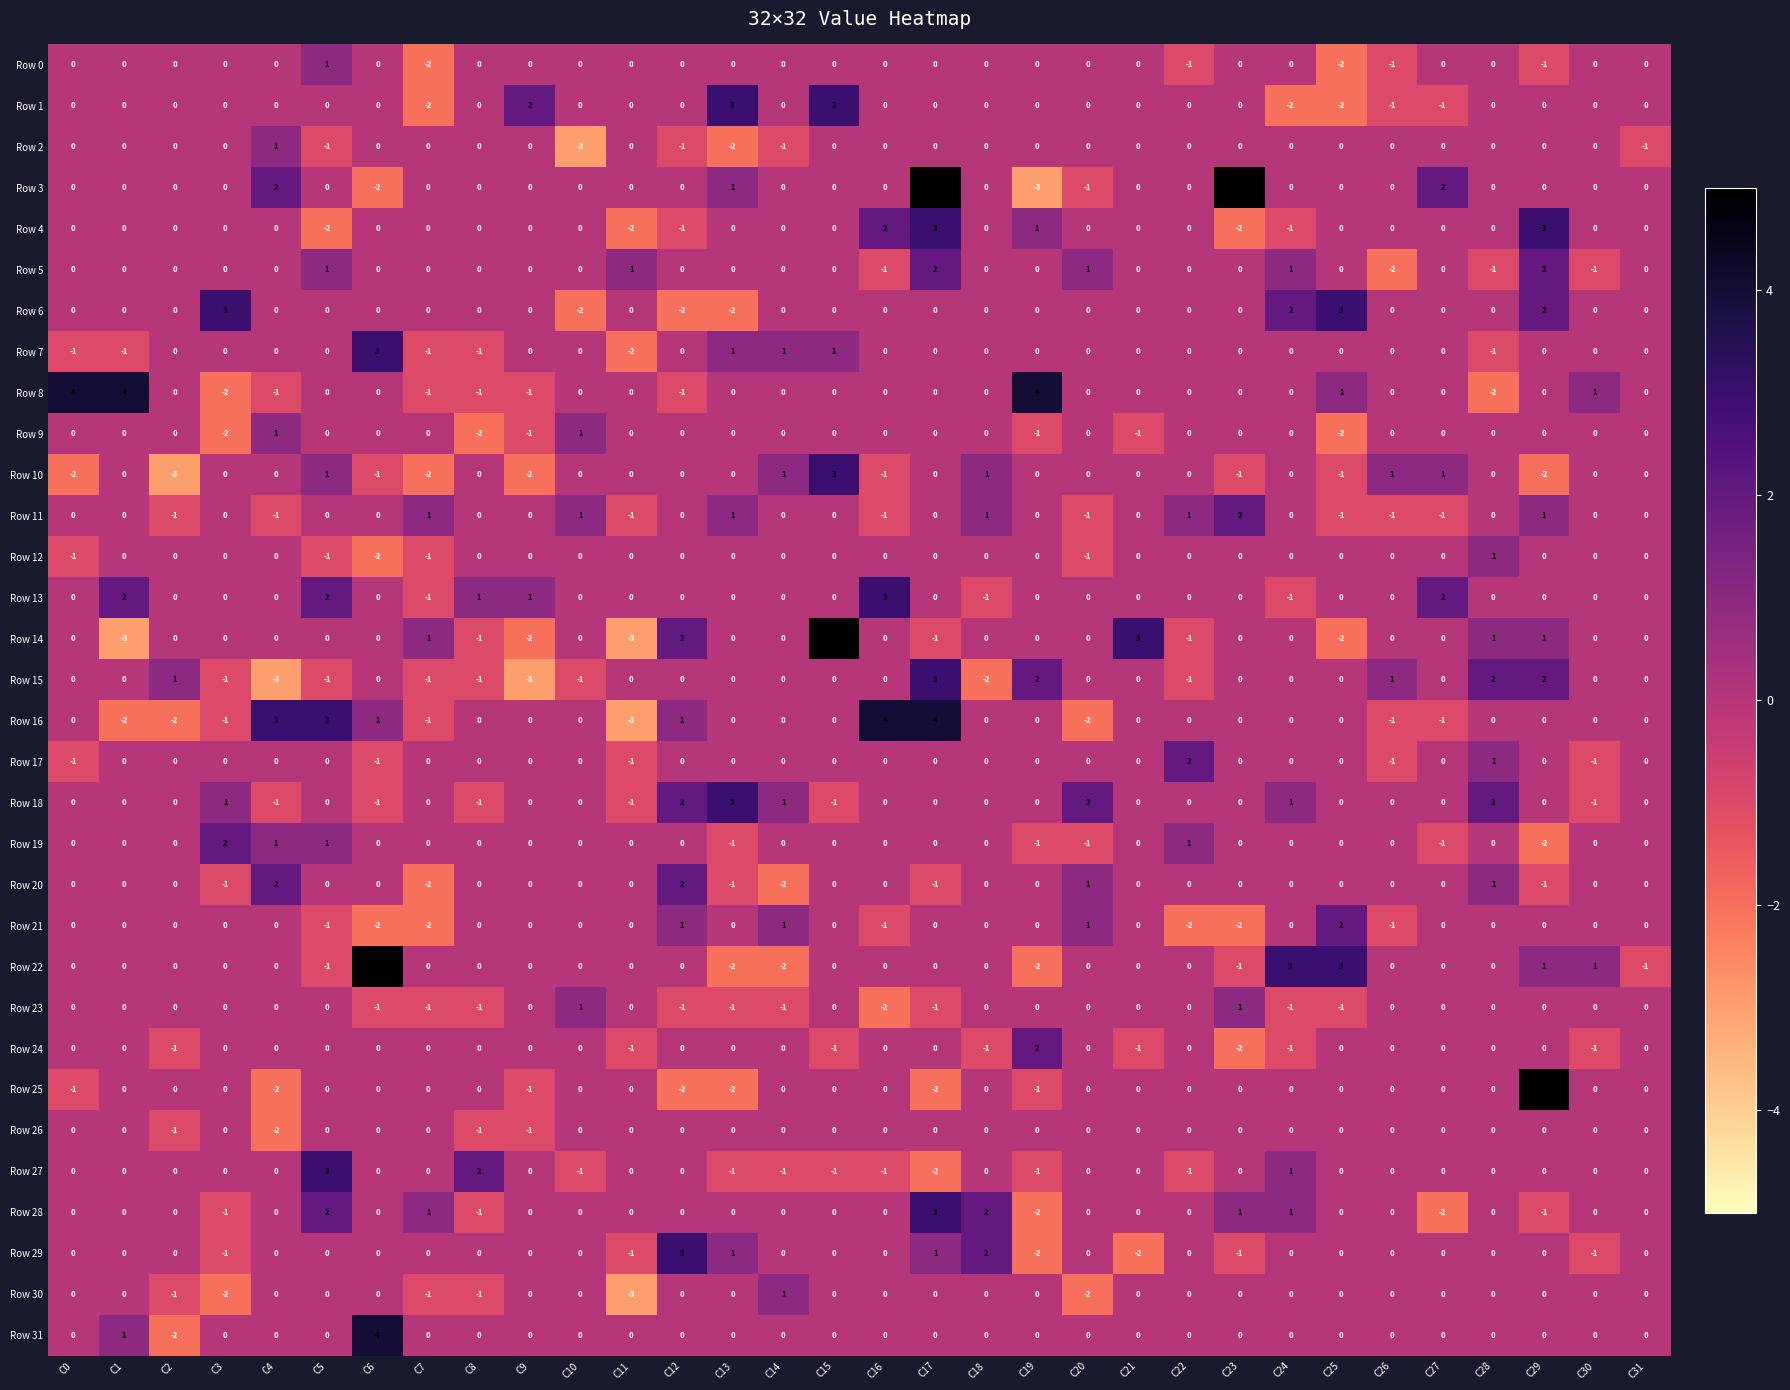

Count the Row 22 values in the range 0 to 1.

23